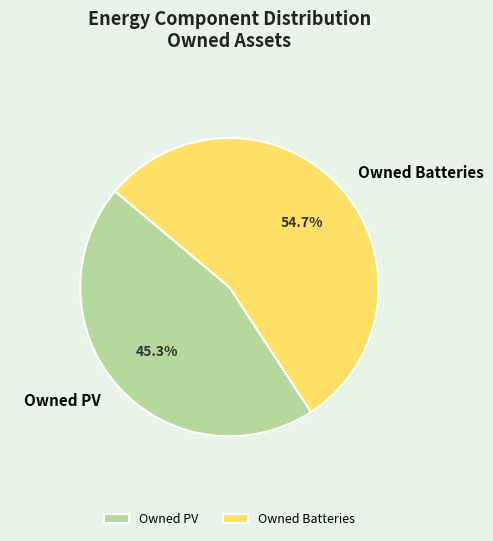

Which has a higher value, Owned PV or Owned Batteries?

Owned Batteries